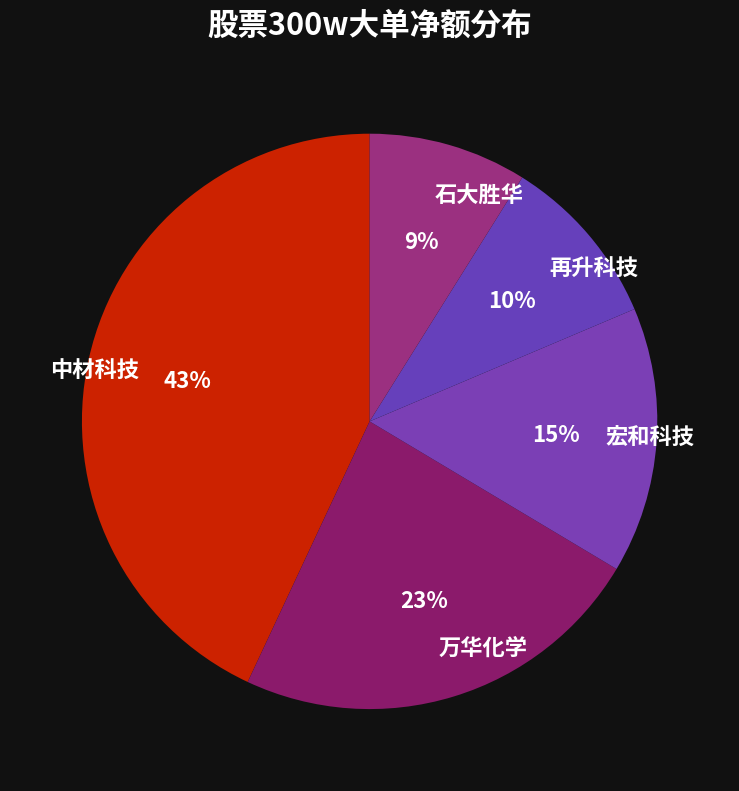

Combined, do 石大胜华 and 再升科技 account for over 50%?

No